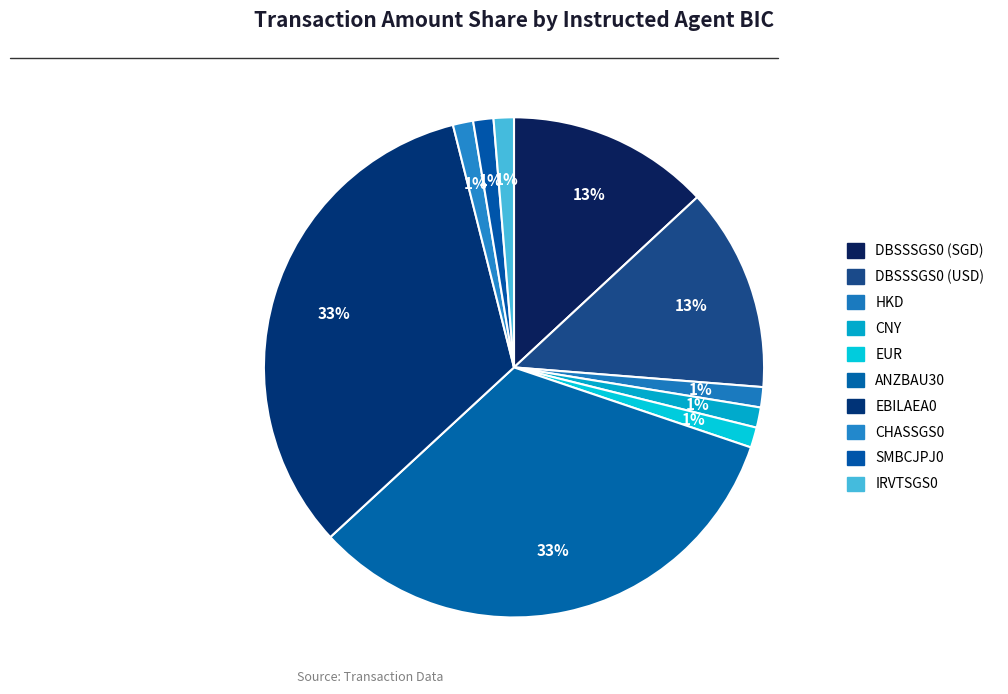

How many slices are in this pie chart?

10